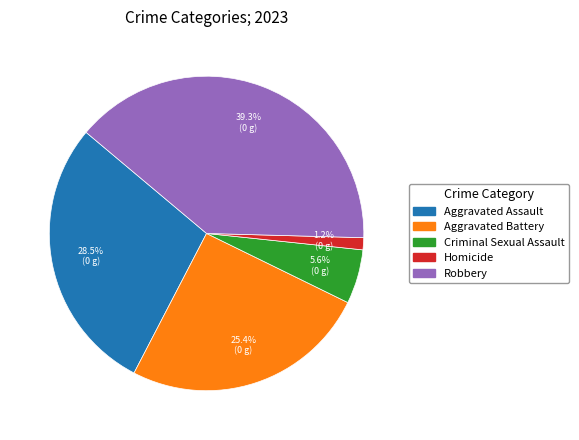

Does Homicide represent more than half of the total?

No